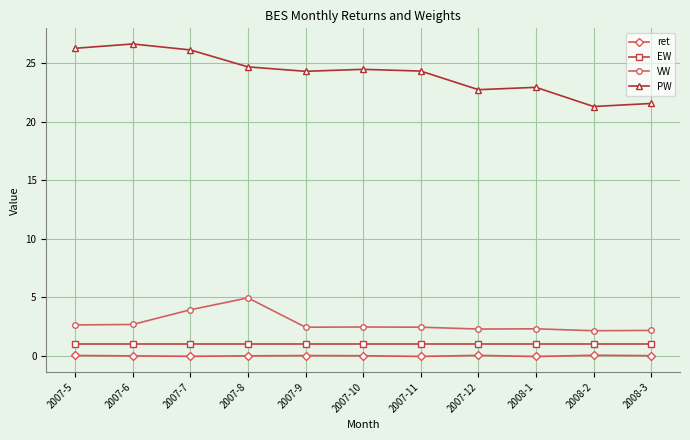

At 2007-7, list the series in order from smallest to largest.

ret, EW, VW, PW